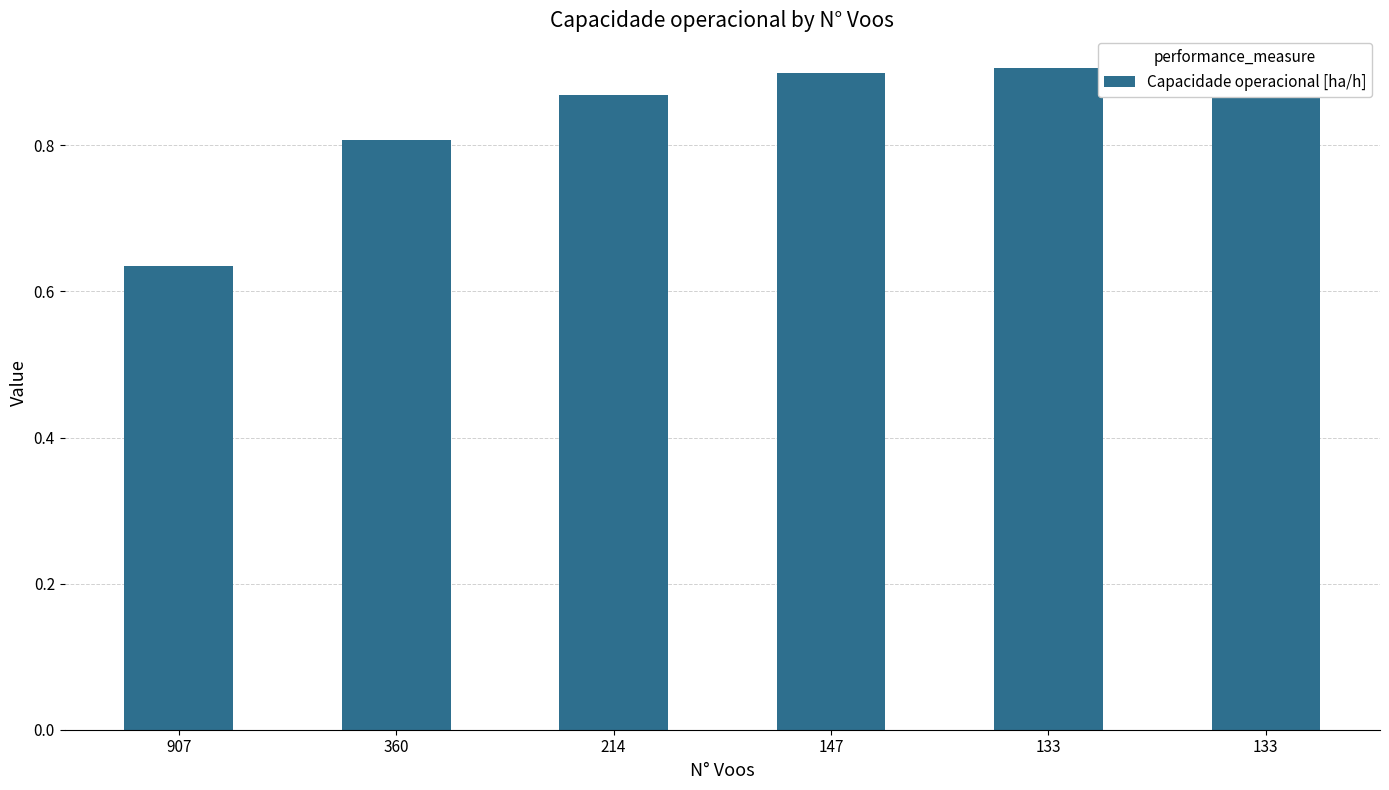

Reading left to right, transcribe all the data shown in this chart.

907=0.6	360=0.8	214=0.9	147=0.9	133=0.9	133=0.9